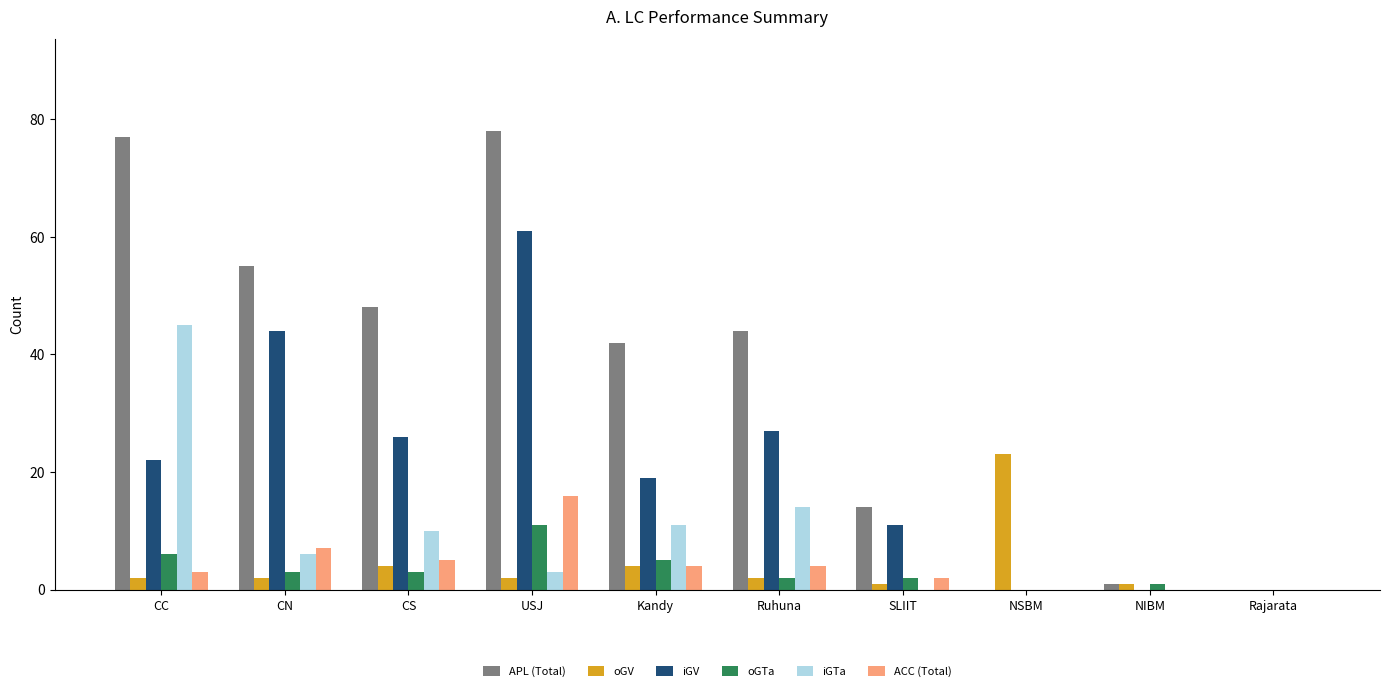

What is the sum of all oGV values?

41